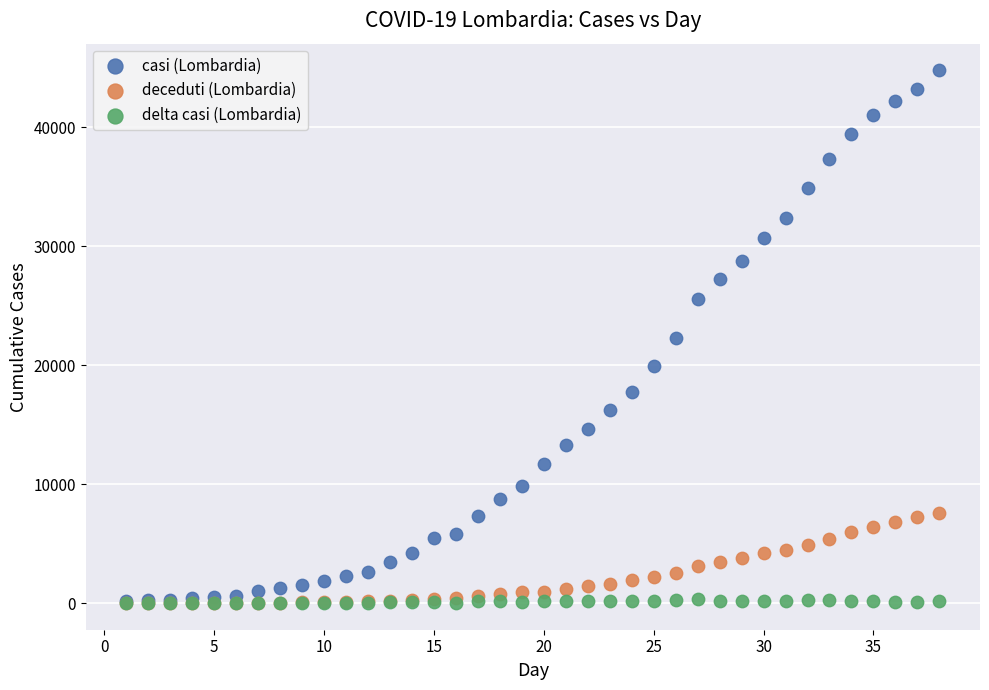

What are all the series names shown in the legend?

casi (Lombardia), deceduti (Lombardia), delta casi (Lombardia)